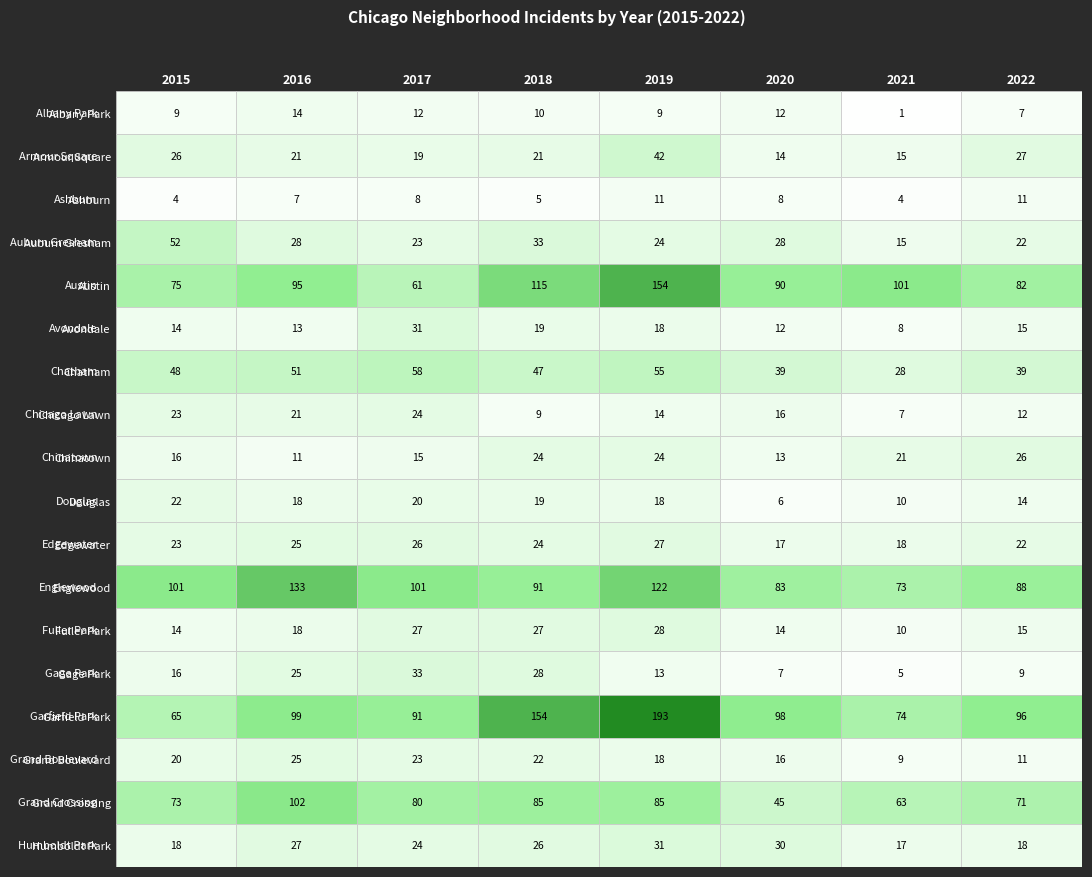

Between 2017 and 2021, which series saw the biggest shift?

Austin